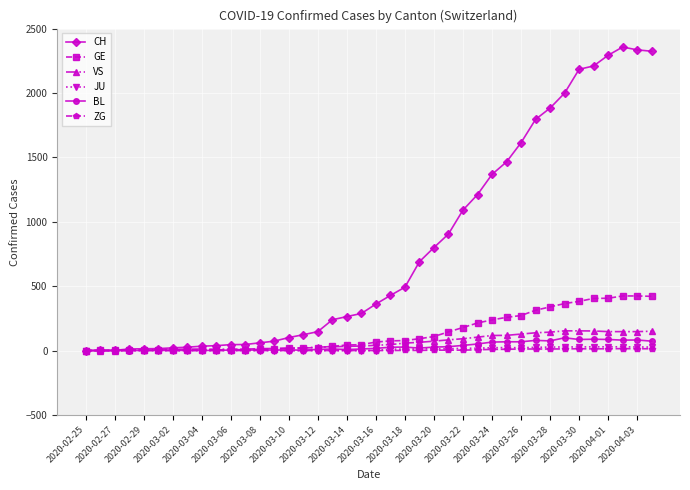

What is the maximum value for VS?

153